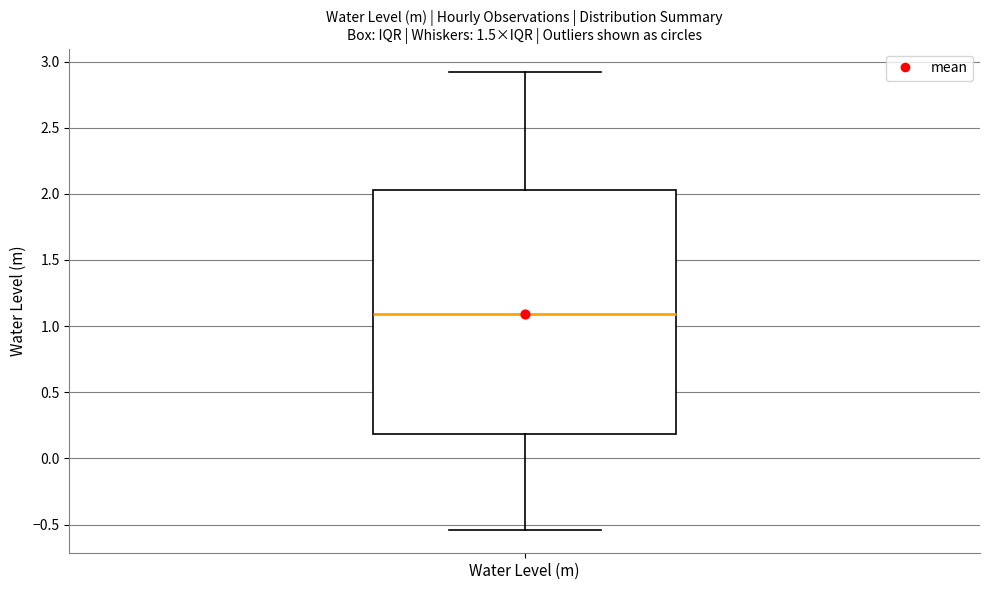

Where does the lower whisker of the box for Water Level (m) end on the y-axis? The values are not printed on the chart, so give them approximately, as read against the axis.

-0.55